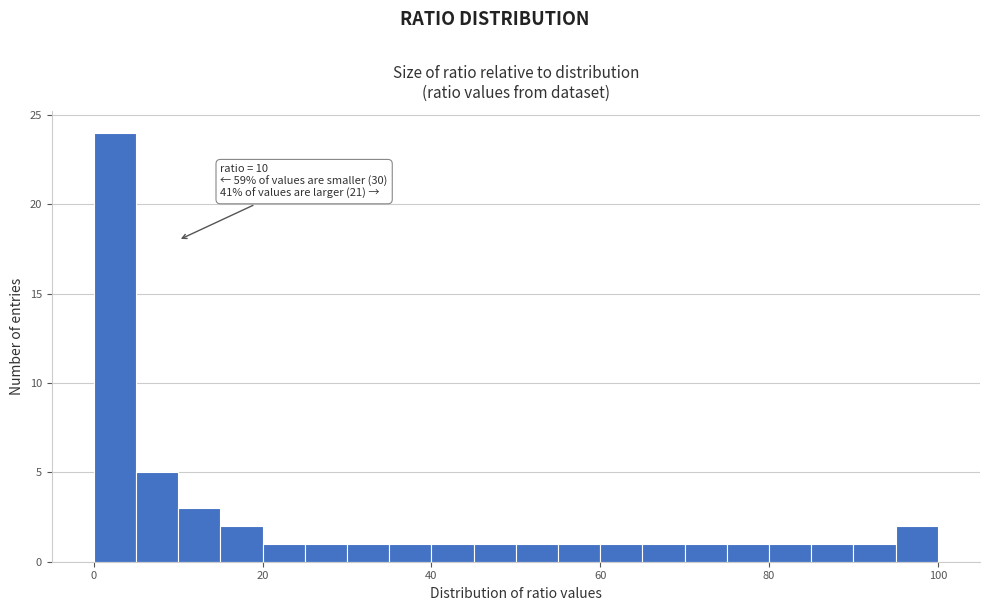

Around what value on the x-axis is the tallest bar? Give the approximate position of its centre, as read against the axis.

2